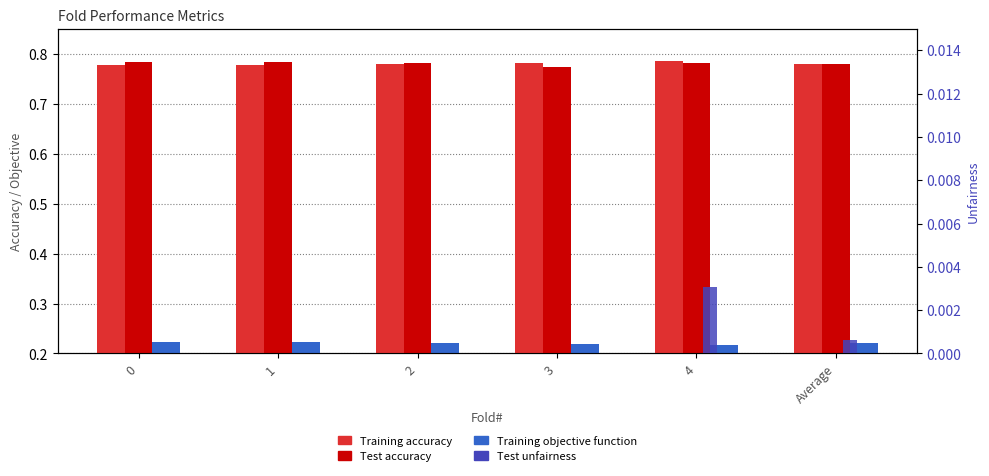

What is the value of the Test accuracy bar at the 2nd from the left?

0.8